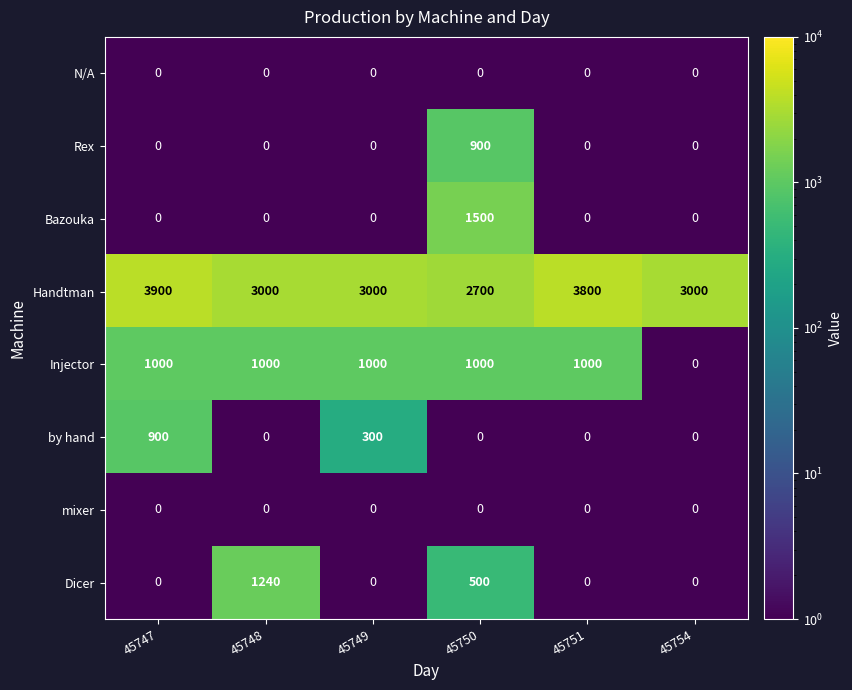

True or false: Dicer has a value of 500 at 45750.

True